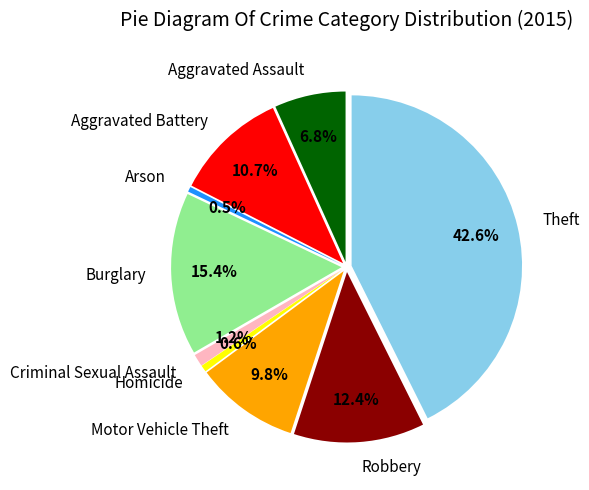

Is there any slice that represents more than half of the pie?

No